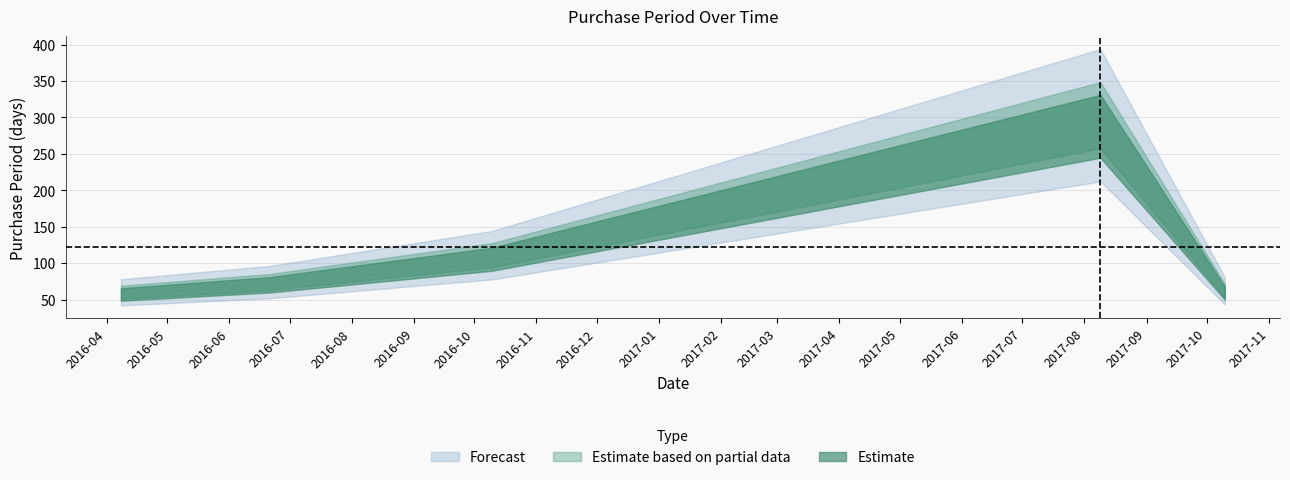

What is the change in value from 2016-10-10 to 2017-08-09?

+192